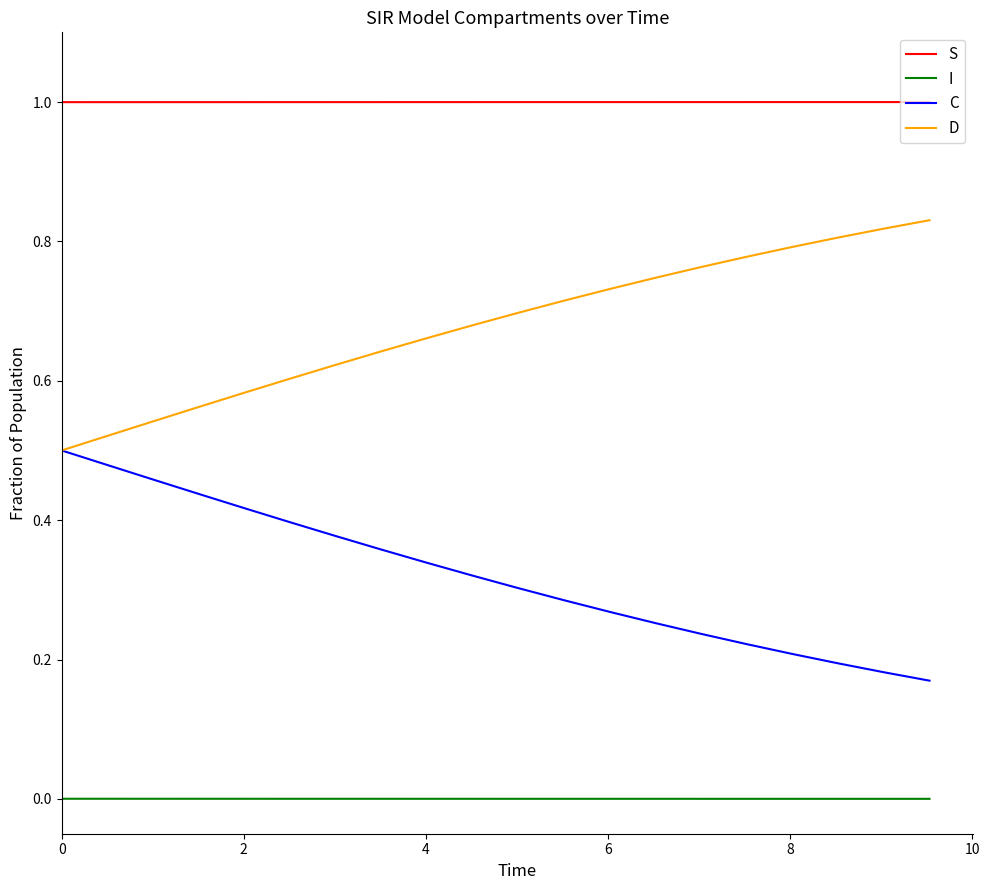

How many series are shown in this chart?

4